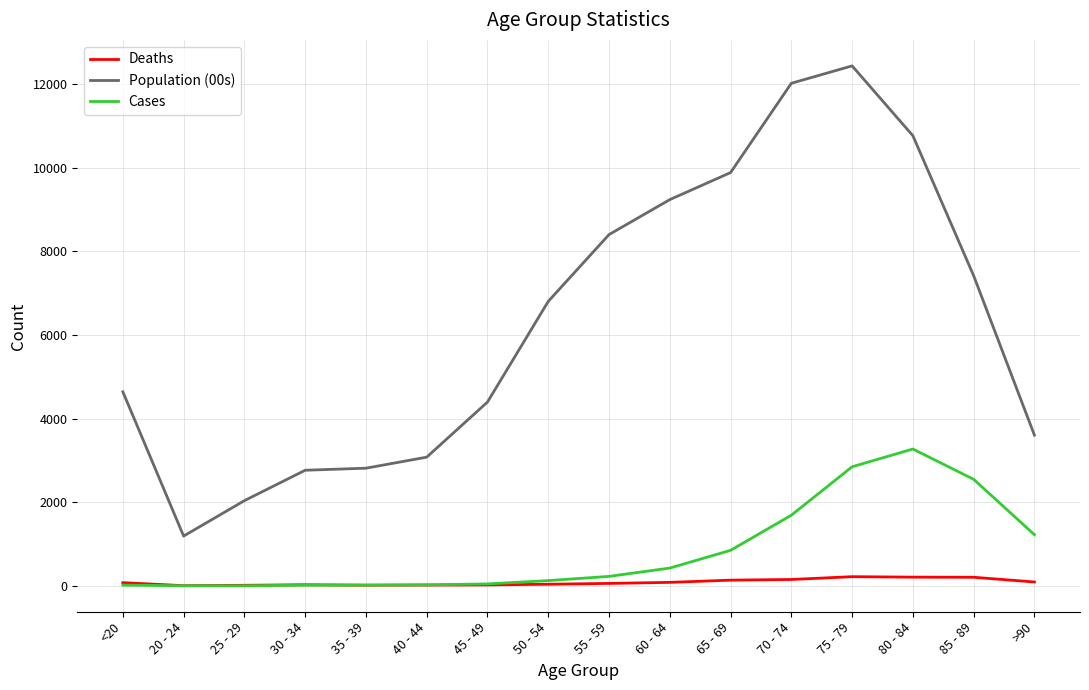

At how many categories does at least one series exceed 5767?

8